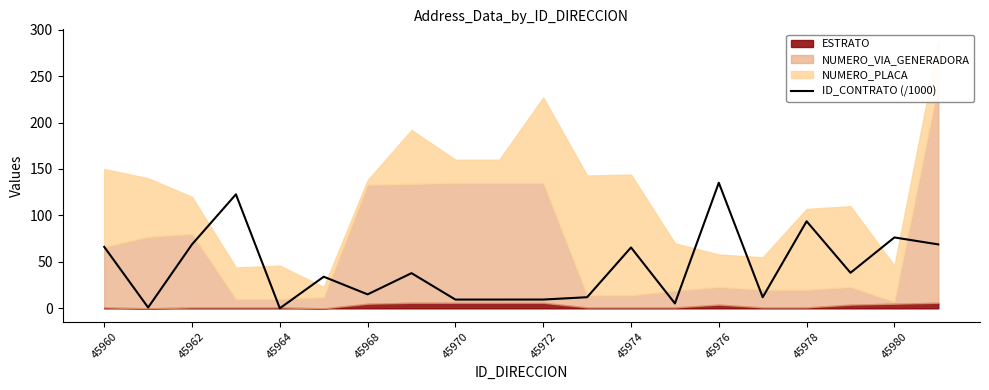

Reading right to left, what are all the values shown in this chart?

68.8	76.3	38.3	93.7	12.0	135.2	5.3	65.5	12.0	9.5	9.4	9.4	37.9	15.1	34.0	0.1	122.7	68.9	0.9	66.1